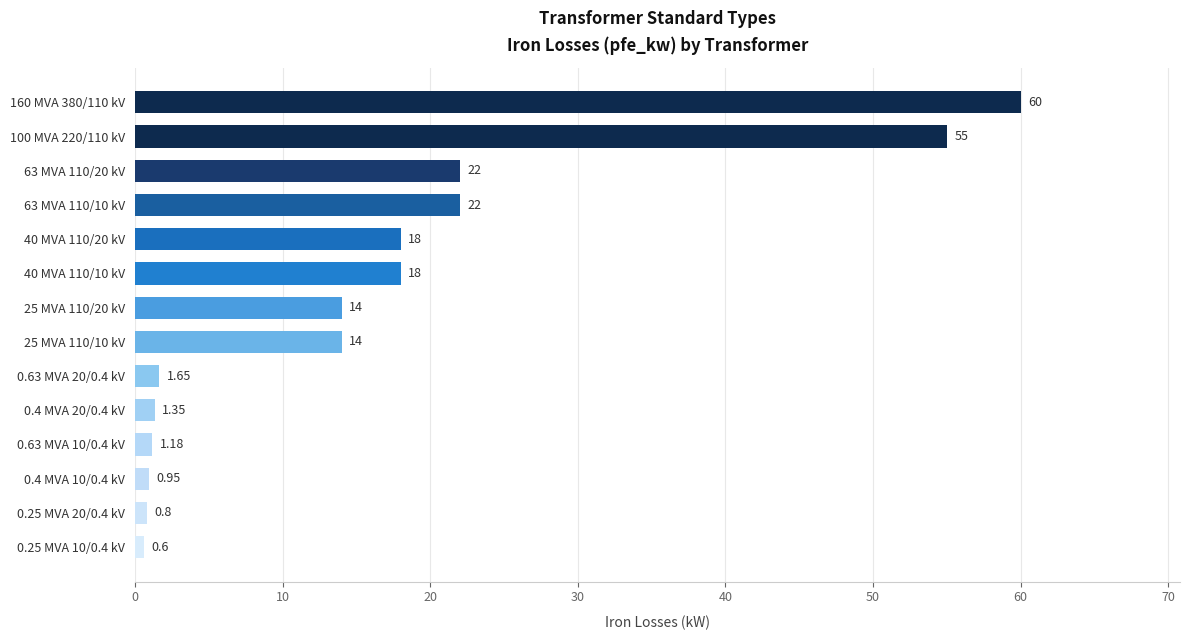

What is the difference between the values at 40 MVA 110/10 kV and 25 MVA 110/10 kV?

4.0